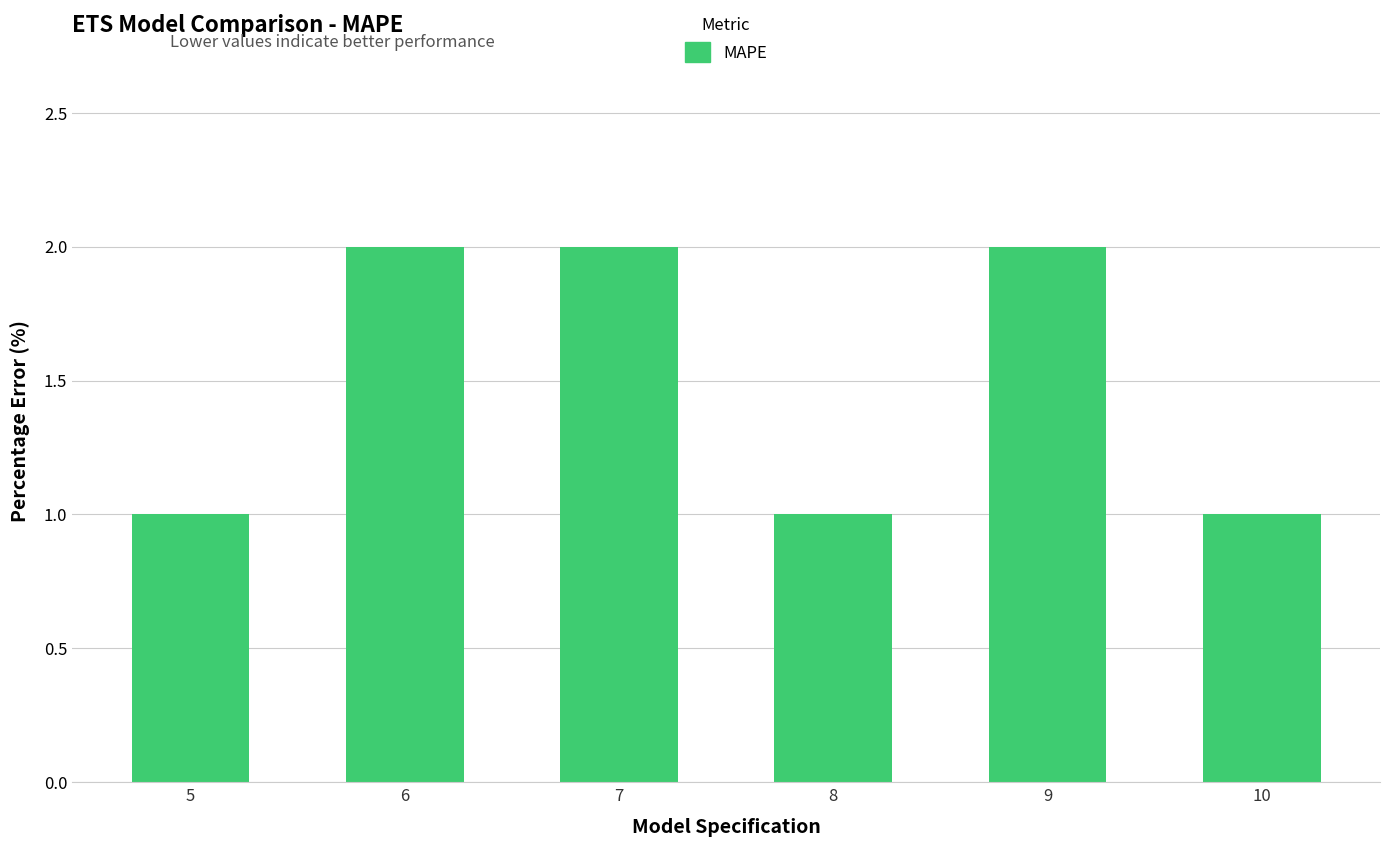

How many series are shown in this chart?

1